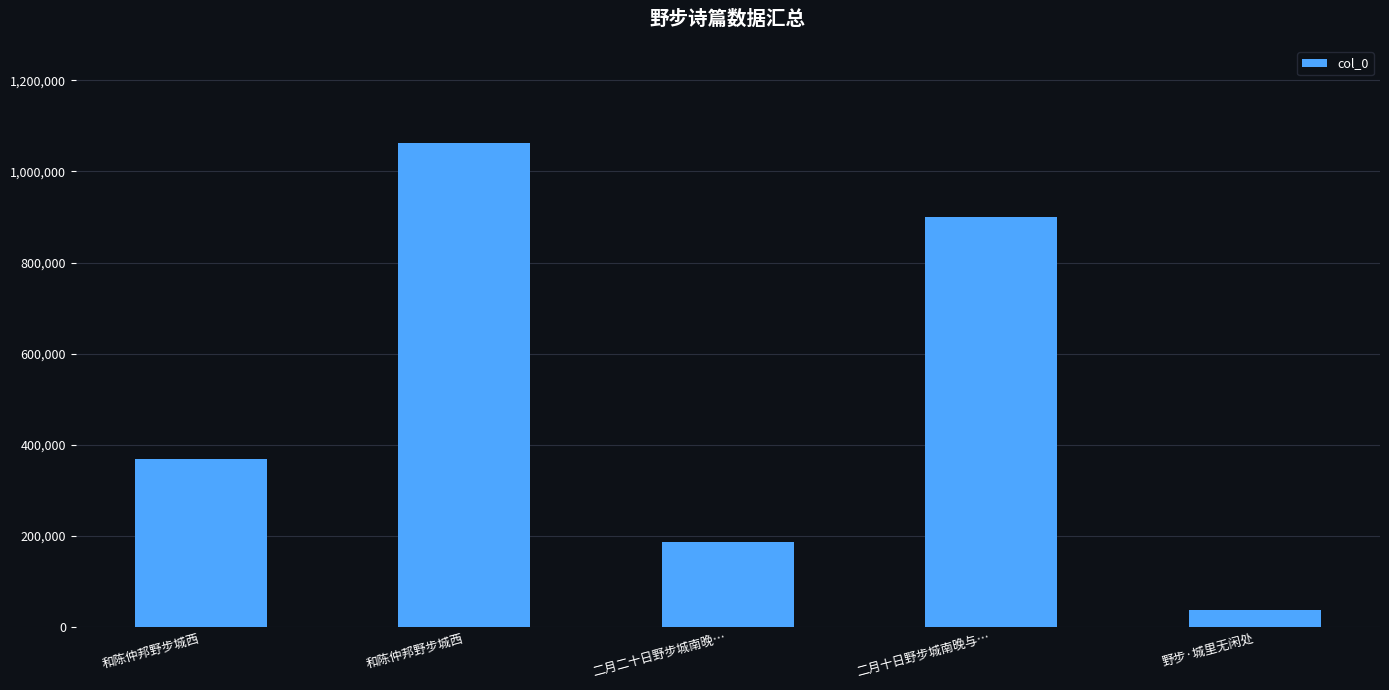

True or false: the data shows 900360 at 二月十日野步城南晚与….

True